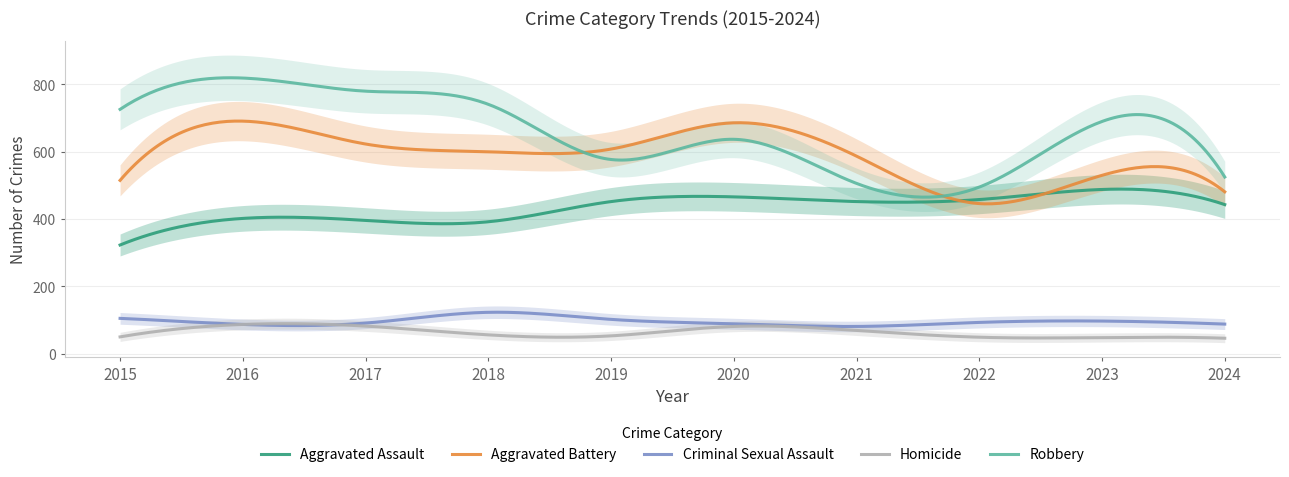

What is the difference between the Aggravated Assault values at 2023 and 2017?

92